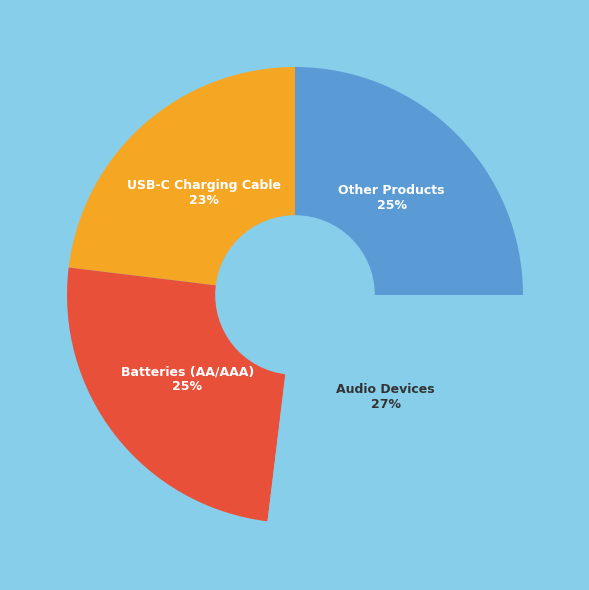

Is there any slice that represents more than half of the pie?

No